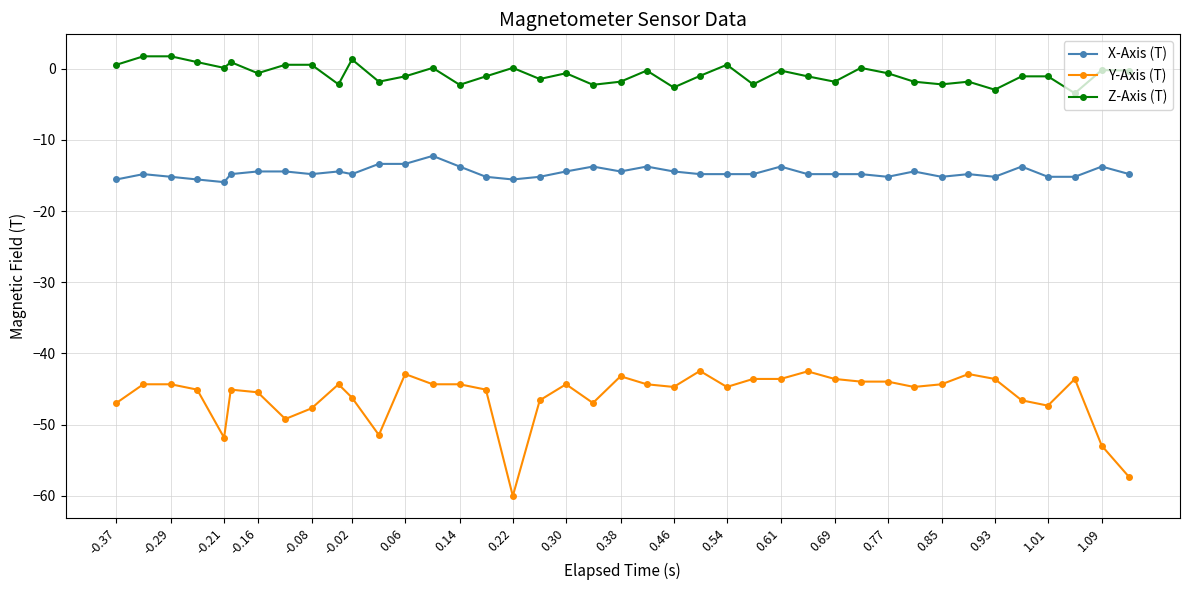

Which series has the largest total across all categories?

Z-Axis (T)